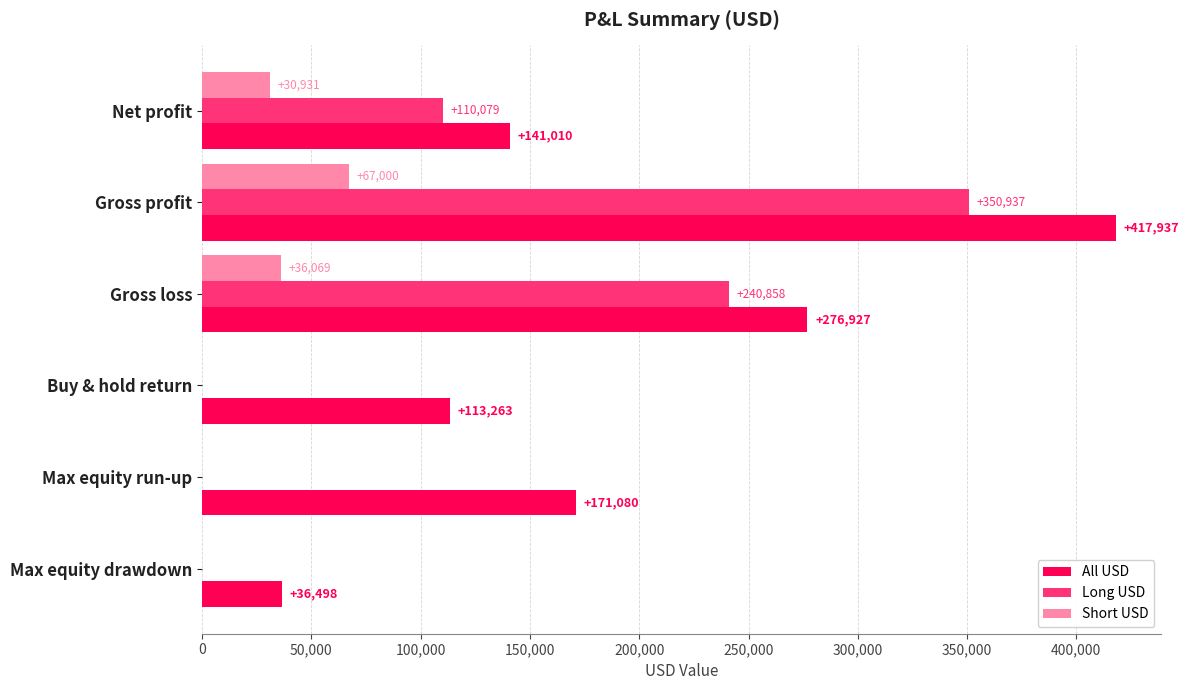

The value of Short USD at Gross profit is 13944.9. True or false?

False